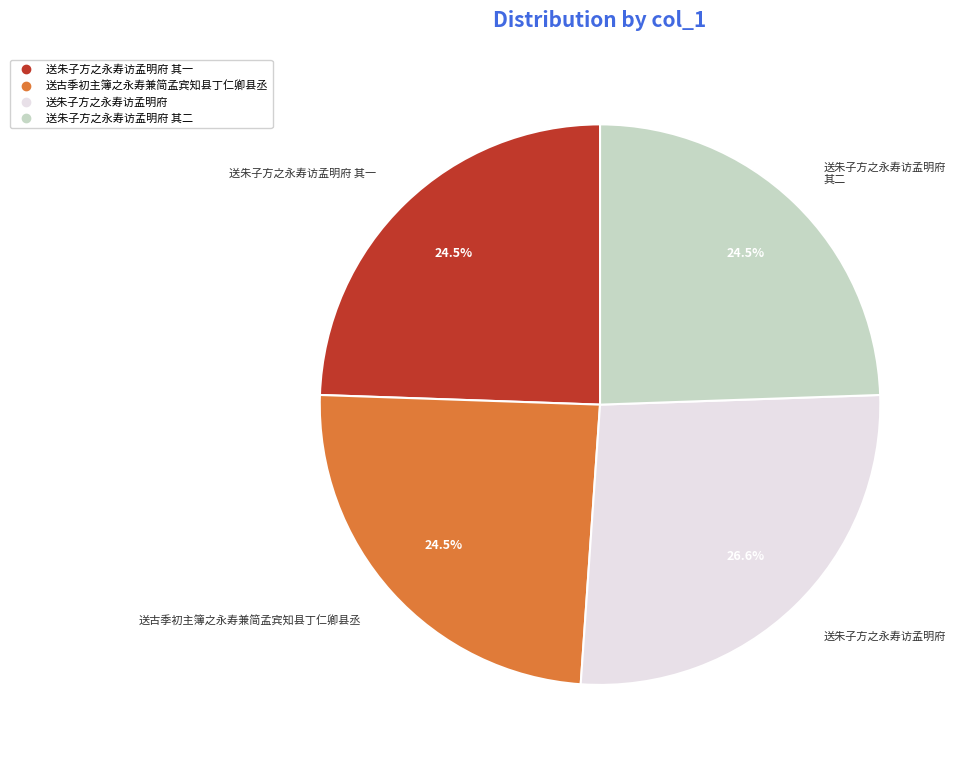

Count the number of slices in the pie.

4